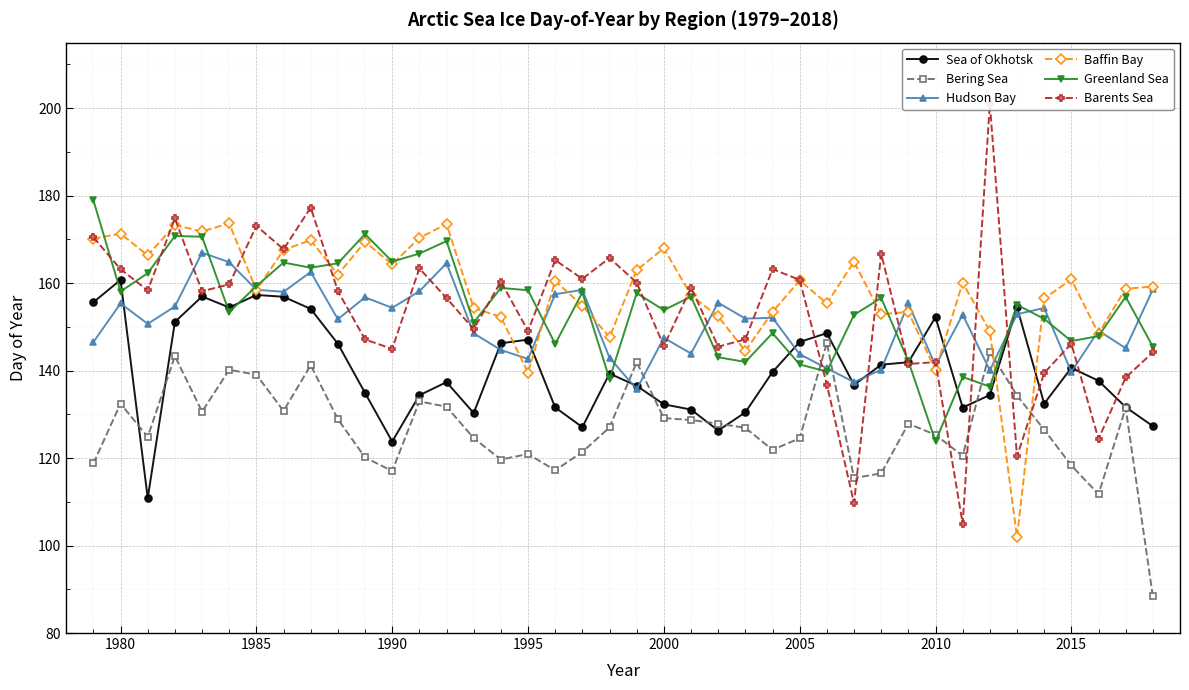

True or false: Greenland Sea has more than 1 interior local peaks.

True